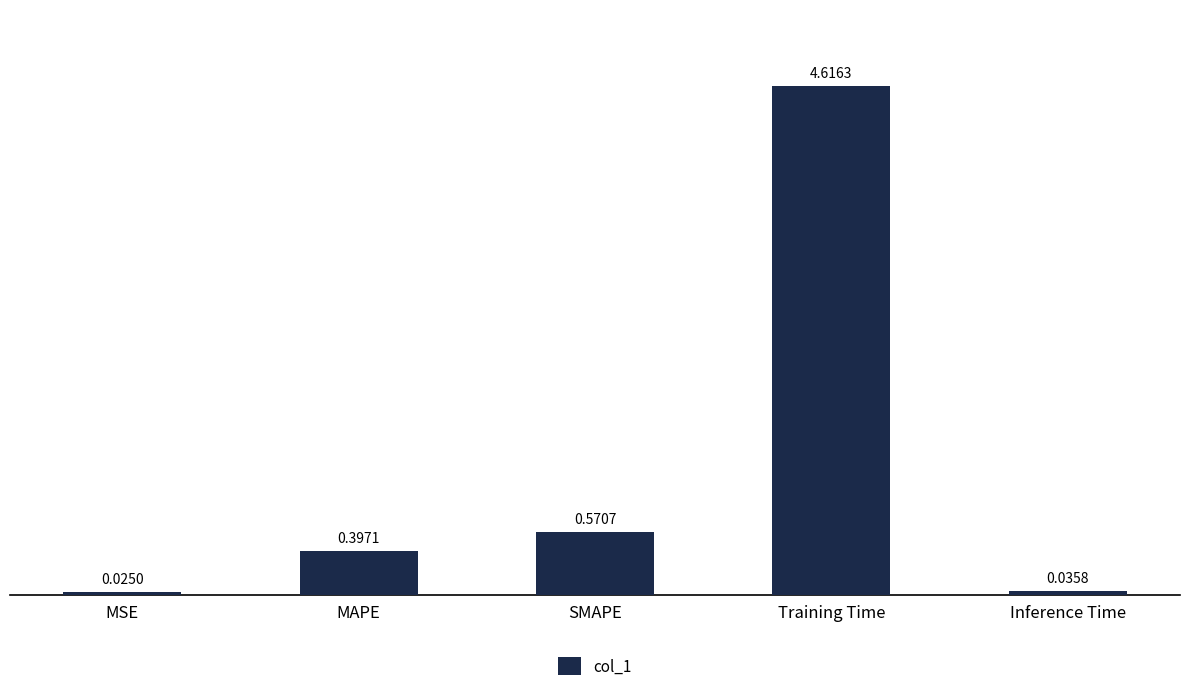

What is the difference between the maximum and minimum values?

4.6